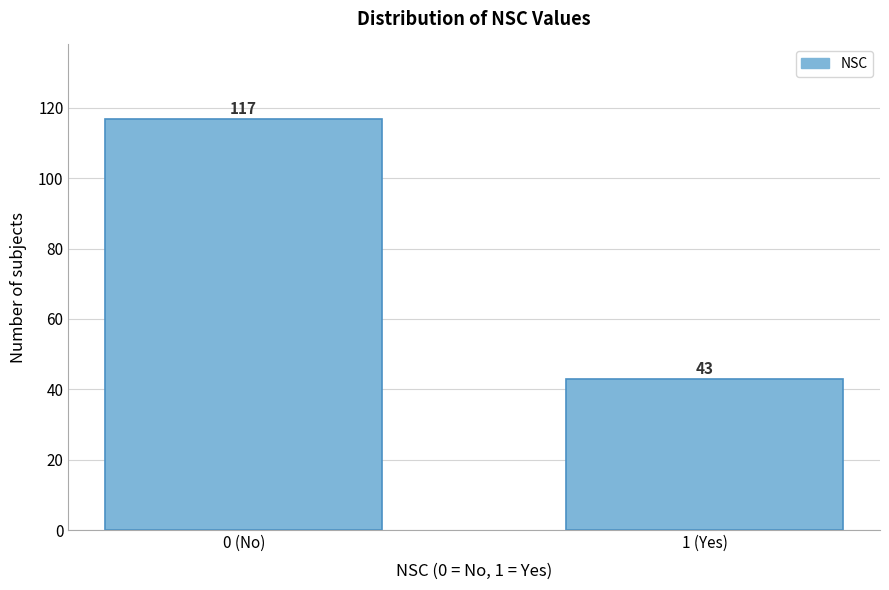

Reading left to right, what are all the values shown in this chart?

0 (No)=117	1 (Yes)=43